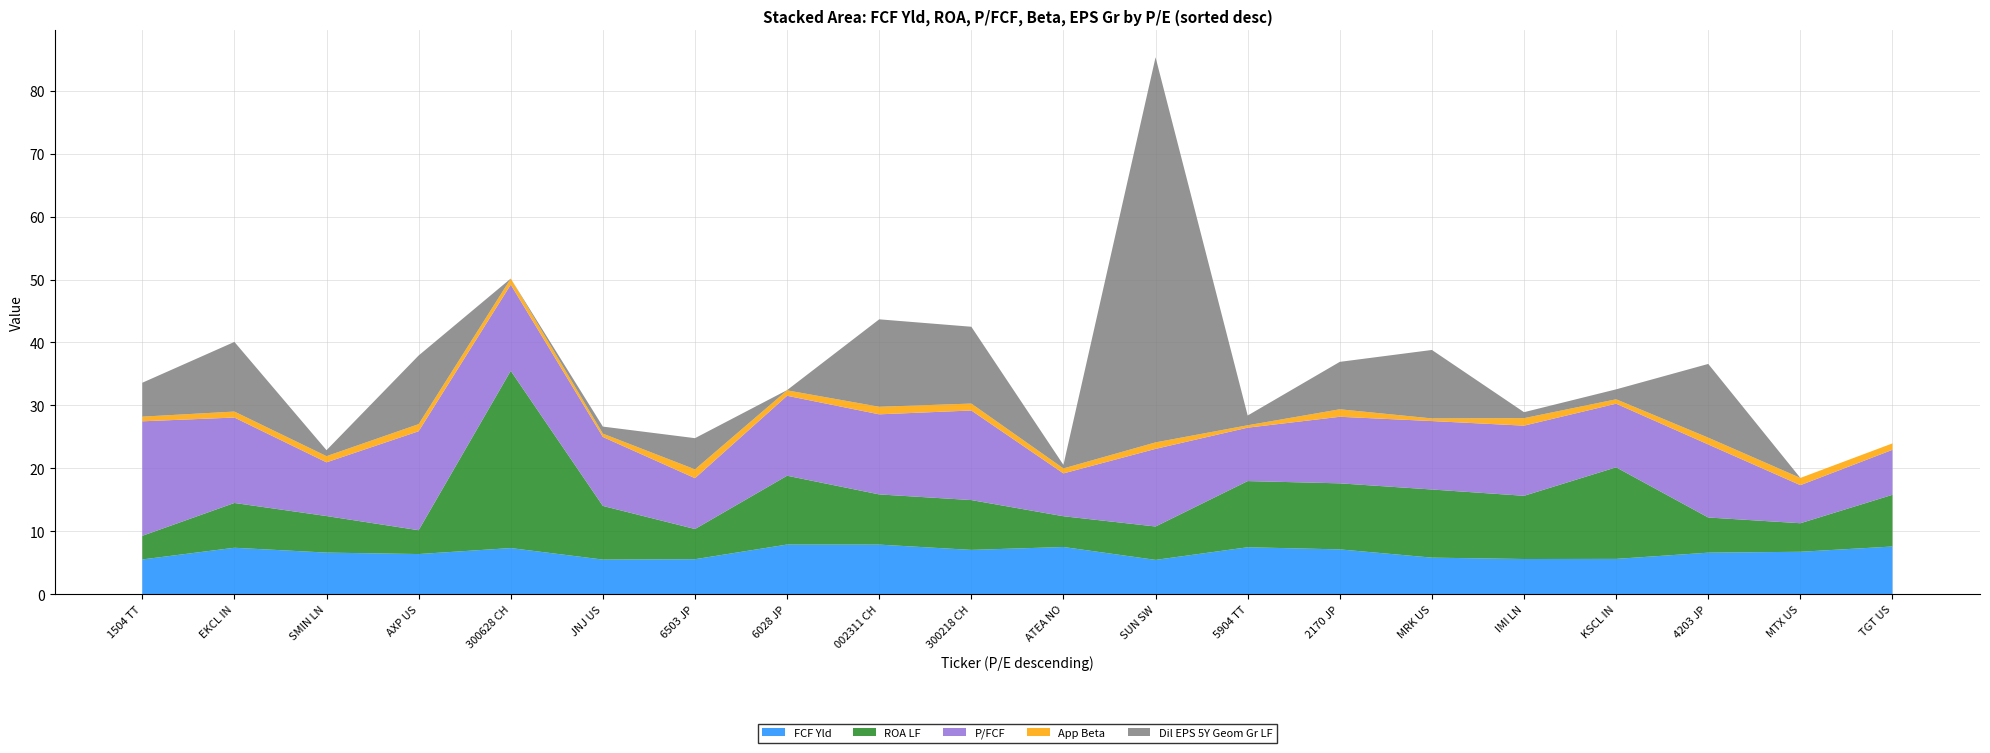

Reading right to left, extract all data points from this chart.

FCF Yld: 7.6	6.7	6.6	5.6	5.6	5.8	7.1	7.4	5.4	7.5	7.0	7.9	7.9	5.5	5.5	7.3	6.4	6.6	7.4	5.5
ROA LF: 8.2	4.5	5.6	14.6	10.1	10.8	10.5	10.5	5.3	4.9	7.9	8.0	10.9	4.8	8.5	28.2	3.8	5.8	7.1	3.8
P/FCF: 7.2	6.0	11.6	10.1	11.2	10.9	10.6	8.5	12.3	6.8	14.2	12.7	12.7	8.1	11.0	13.7	15.7	8.5	13.6	18.2
App Beta: 1.0	1.1	1.1	0.7	1.2	0.4	1.2	0.4	1.0	0.8	1.1	1.2	0.9	1.4	0.5	1.0	1.1	1.0	0.9	0.7
Dil EPS 5Y Geom Gr LF: 0.0	0.0	11.7	1.6	0.9	10.9	7.5	1.6	61.2	0.6	12.2	13.9	0.0	5.0	1.1	0.0	10.9	0.9	11.1	5.4